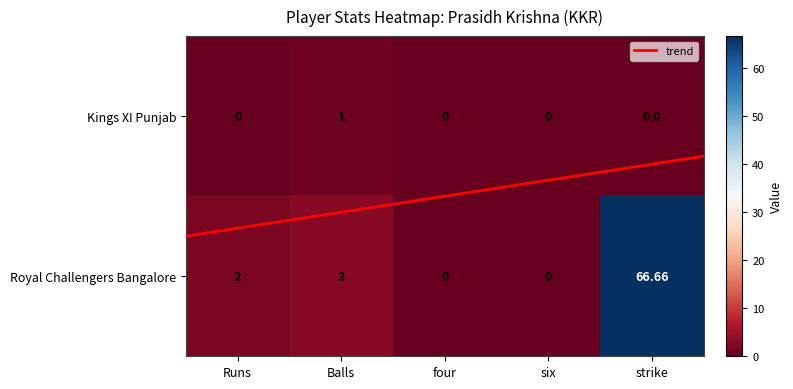

What is the average value of the Kings XI Punjab series?

0.2